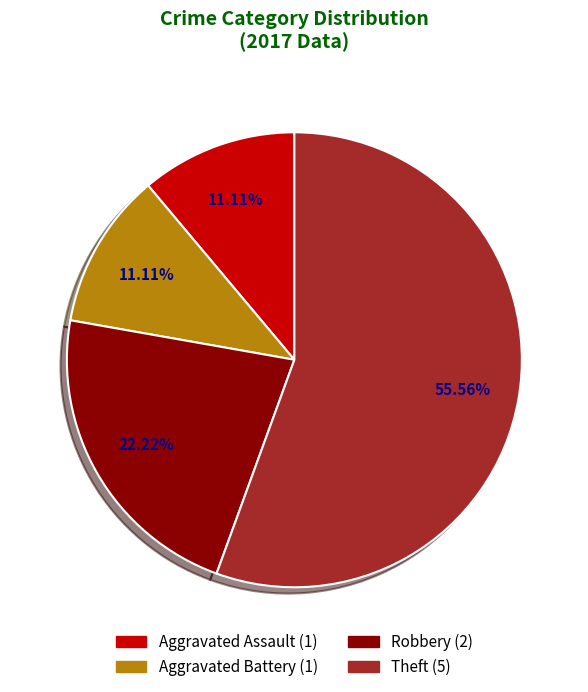

Is there a majority slice in this chart?

Yes